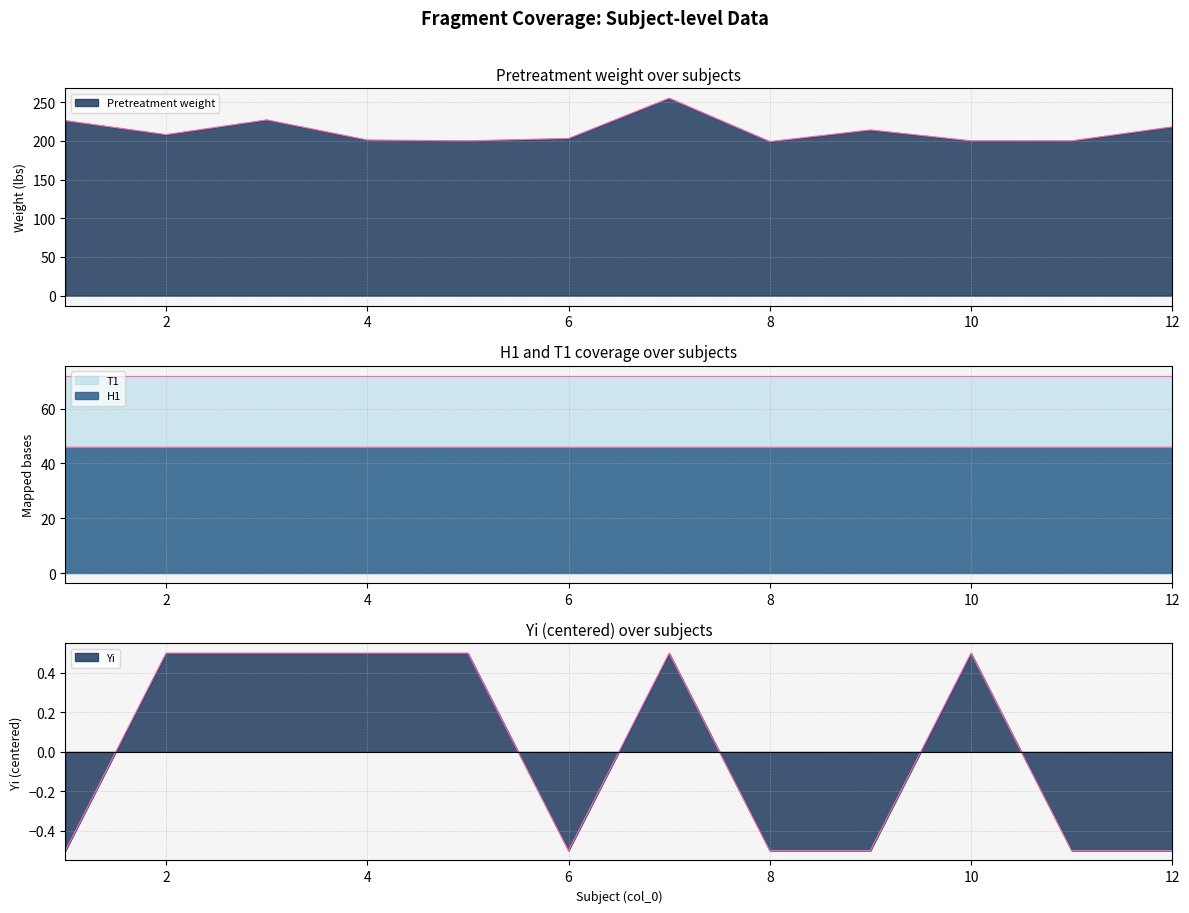

Is the value of Pretreatment weight at 4 greater than the value of Yi at 3?

Yes